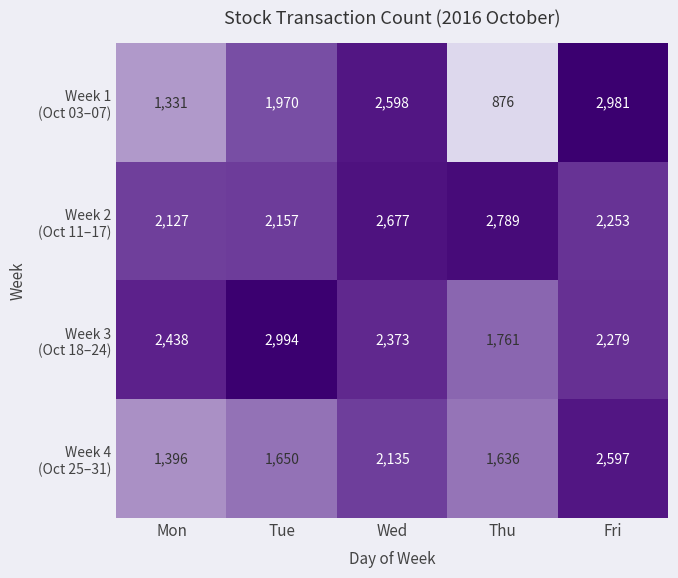

What is the maximum value shown in the chart?

2994